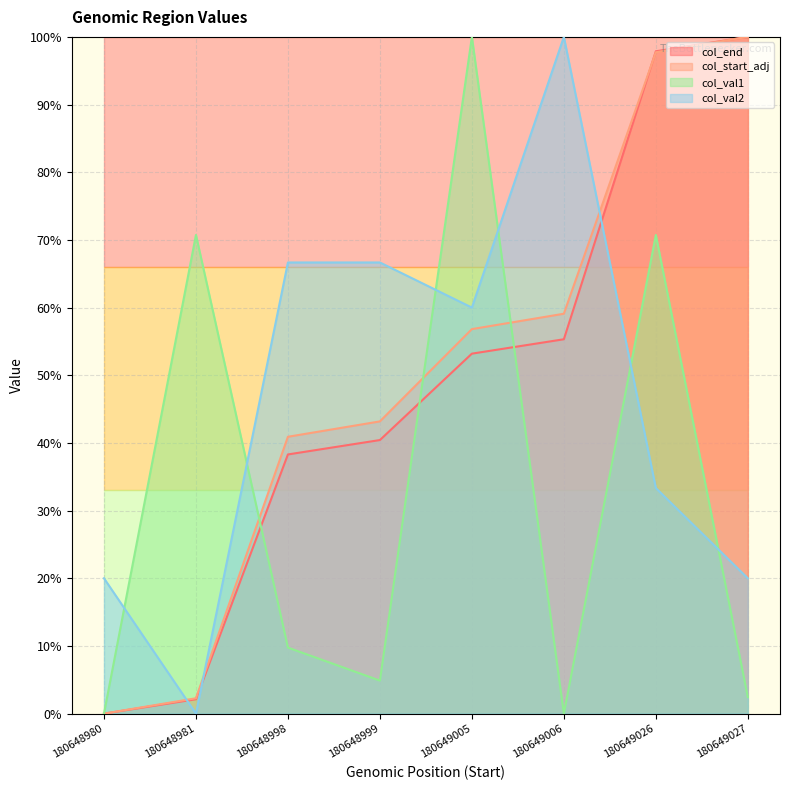

What is the average value of the col_start_adj series?

50.0